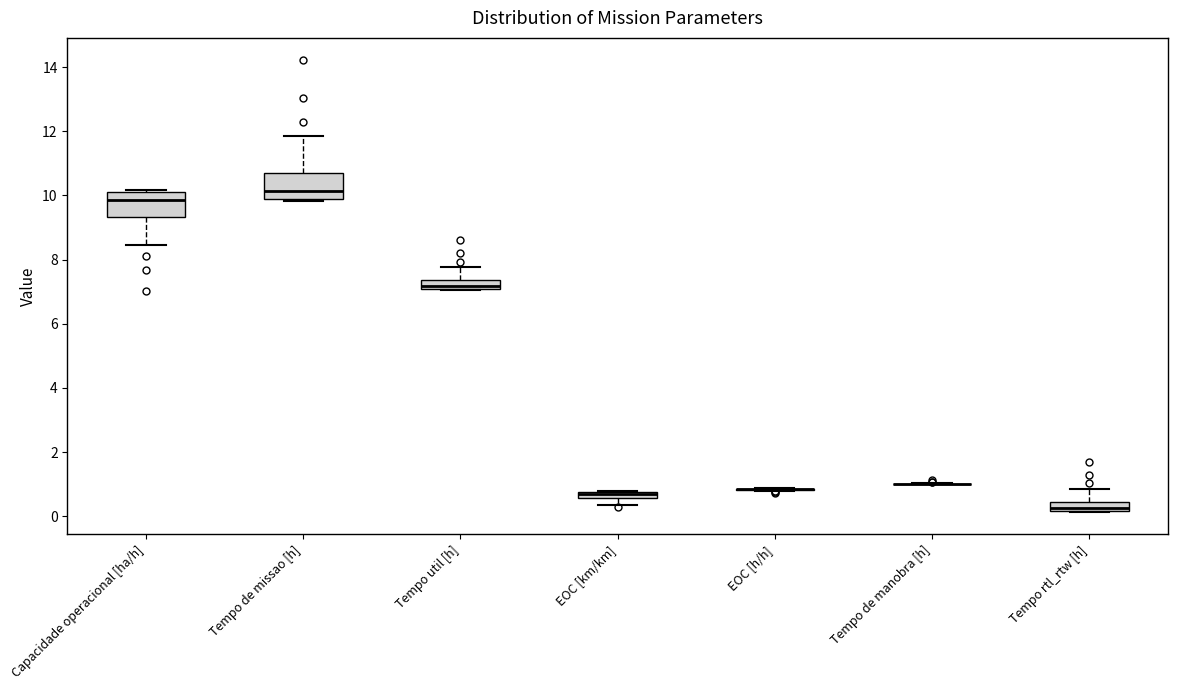

Where is the upper edge of the box for Tempo rtl_rtw [h] on the y-axis? The values are not printed on the chart, so give them approximately, as read against the axis.

0.4